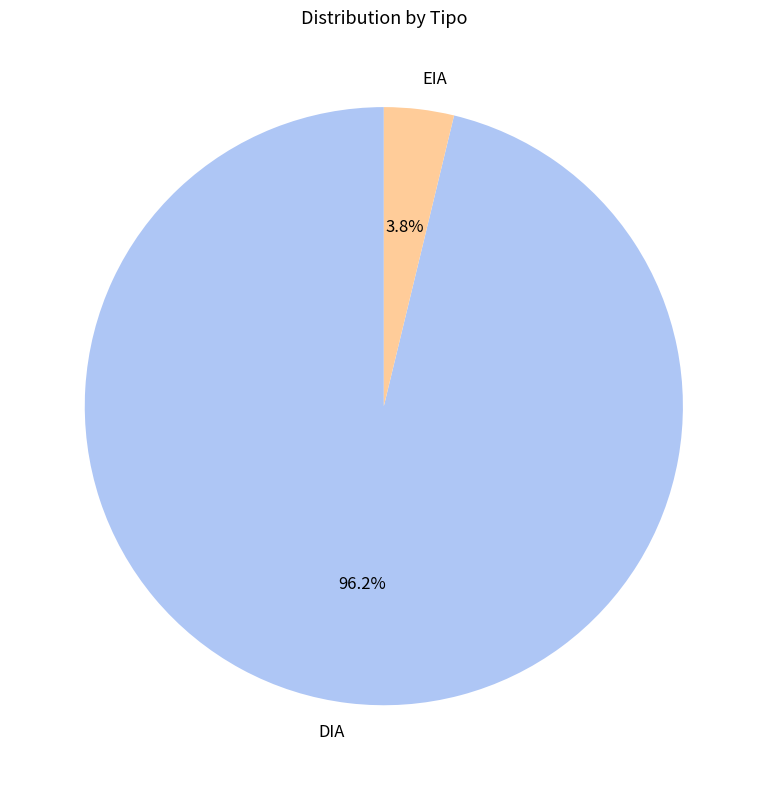

Count the number of slices in the pie.

2